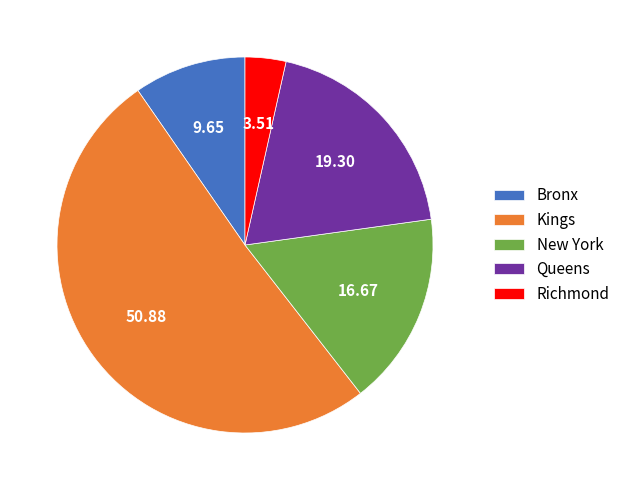

Is it true that Kings is 51% of the pie?

True